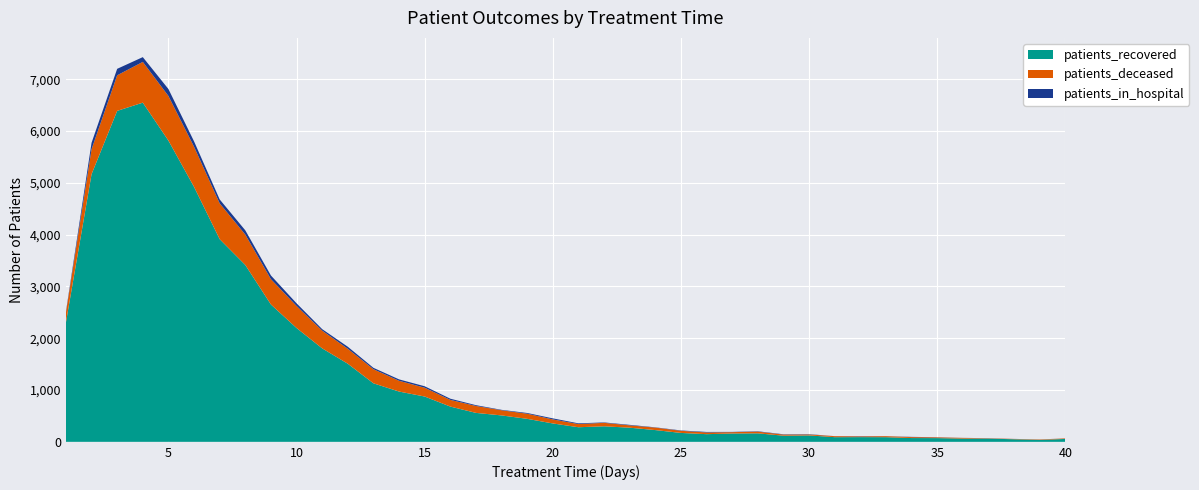

Reading left to right, what are all the values shown in this chart?

patients_recovered: 2304	5168	6391	6550	5817	4923	3914	3415	2652	2198	1805	1508	1130	971	875	681	559	510	444	355	282	300	273	227	172	148	161	164	119	124	90	91	90	73	72	63	62	50	37	56
patients_deceased: 189	482	687	787	862	775	692	587	489	426	342	289	272	208	170	129	134	100	99	78	61	67	45	48	41	33	26	33	21	18	19	14	19	18	14	13	6	6	8	10
patients_in_hospital: 18	124	125	92	134	104	75	82	71	51	29	39	27	27	28	23	15	8	14	20	14	8	10	5	7	10	5	7	6	6	1	5	1	5	3	1	2	1	1	1